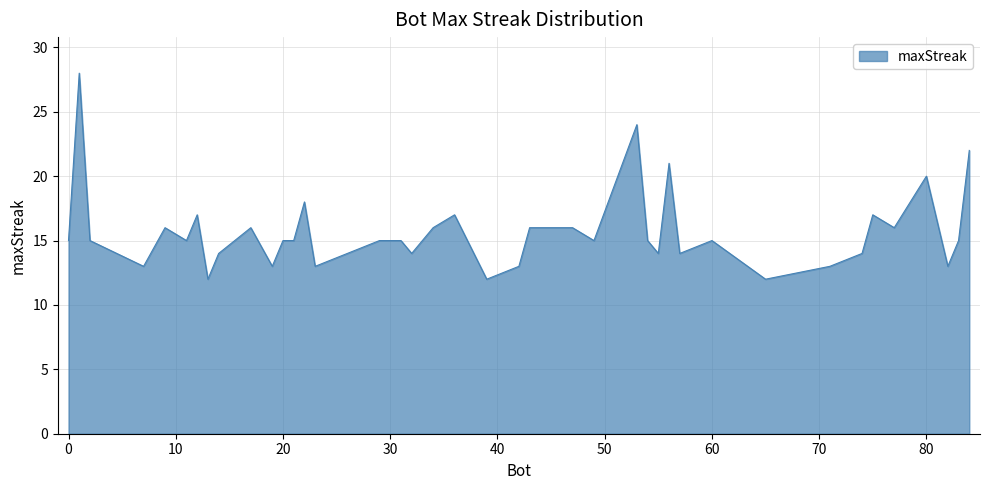

What is the sum of all values?

629